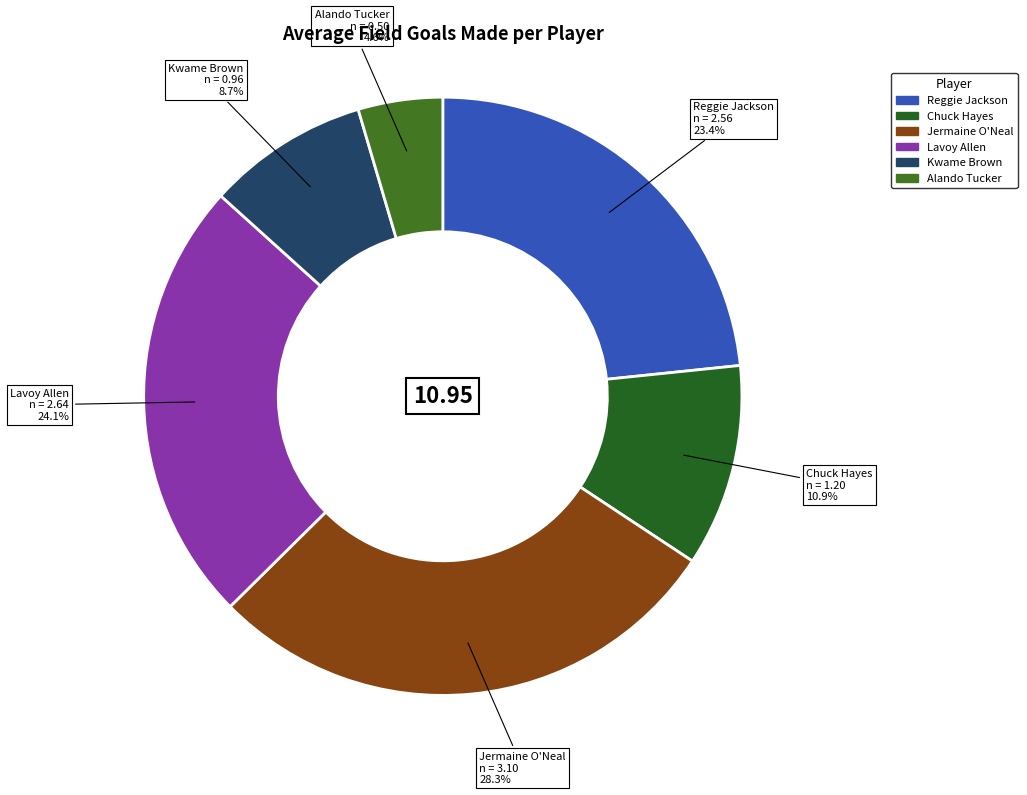

Approximately how many times larger is the value at Jermaine O'Neal compared to Chuck Hayes?

2.6